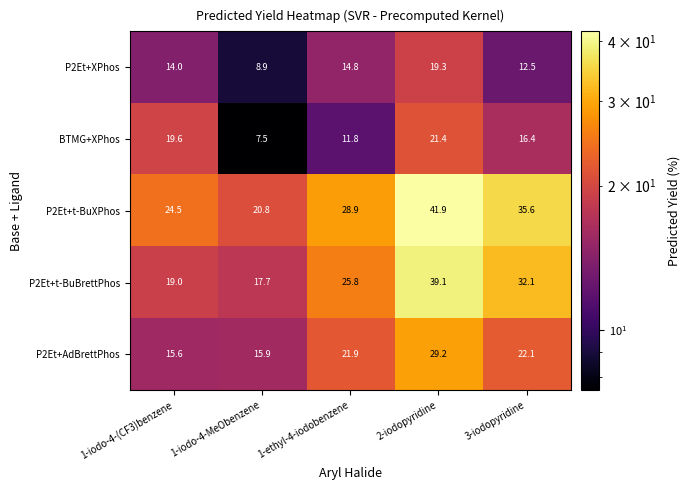

At which label does P2Et+t-BuBrettPhos reach its minimum?

1-iodo-4-MeObenzene